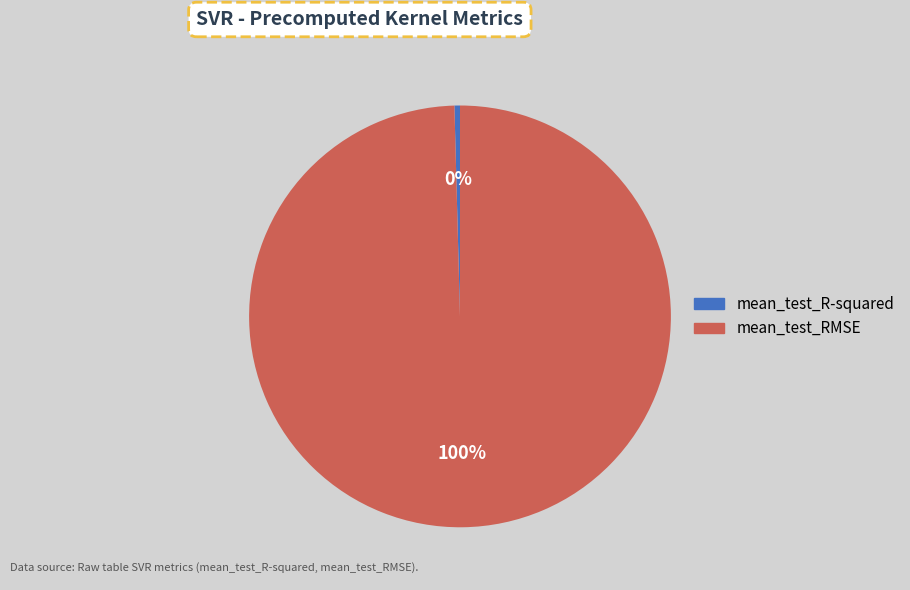

Rank the categories by value from lowest to highest.

mean_test_R-squared, mean_test_RMSE